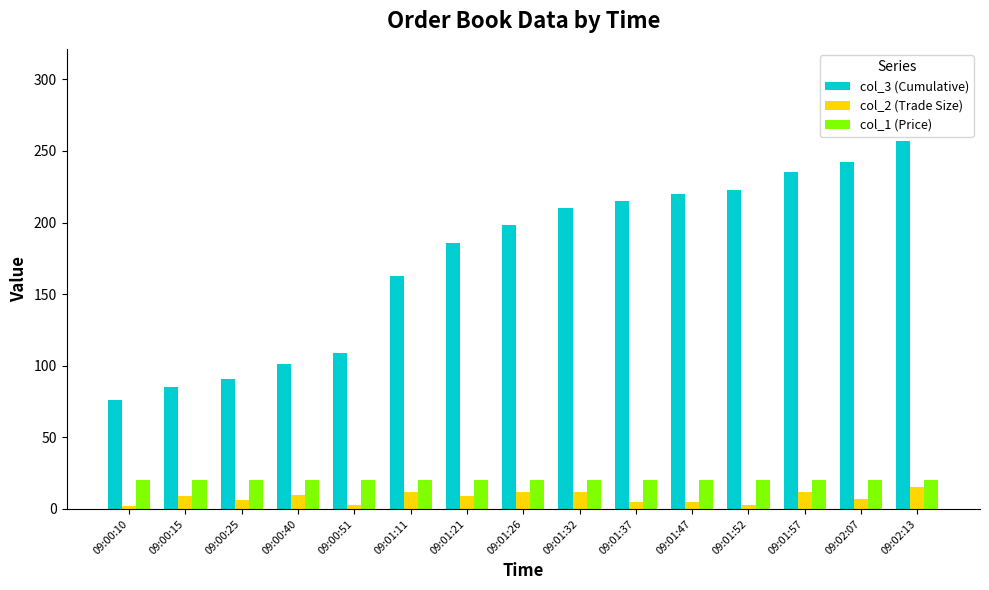

Are the bars grouped side by side (vs. stacked)?

Yes